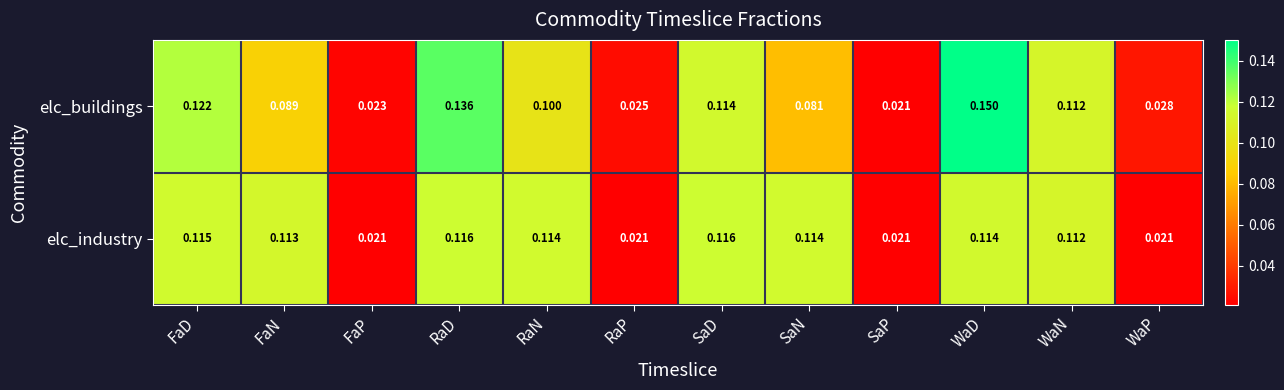

At which category is the sum across all series the highest?

WaD